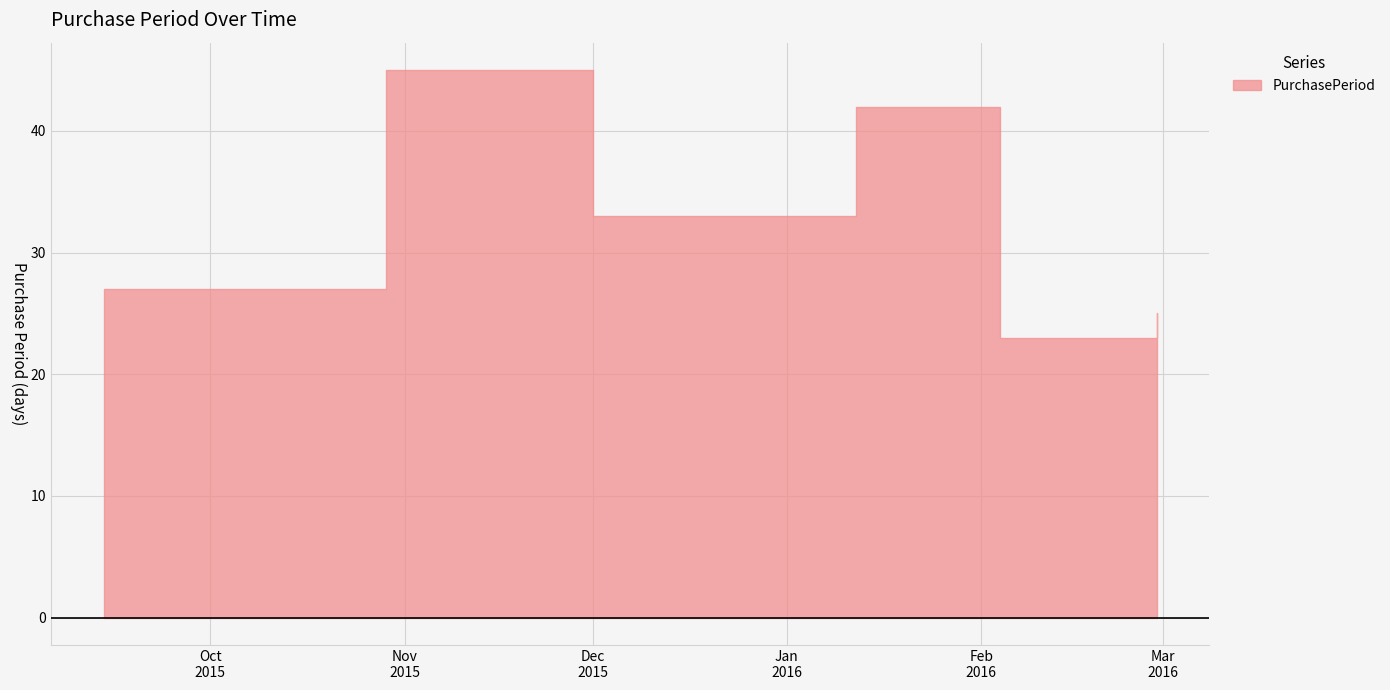

Reading left to right, transcribe all the data shown in this chart.

27	45	33	42	23	25